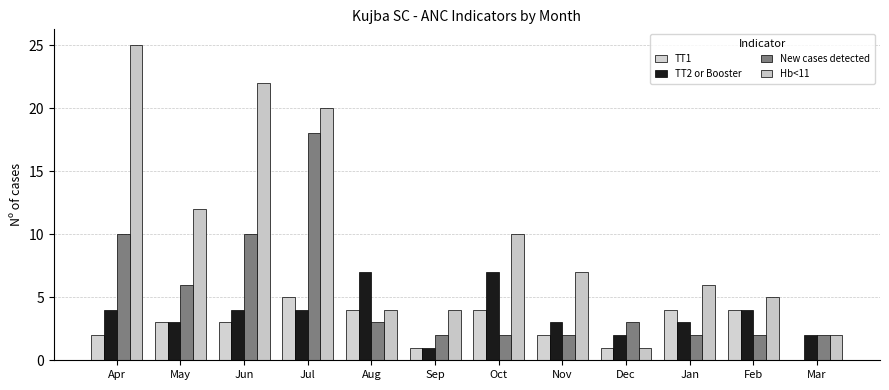

Is it true that TT2 or Booster equals 7 at Oct?

True